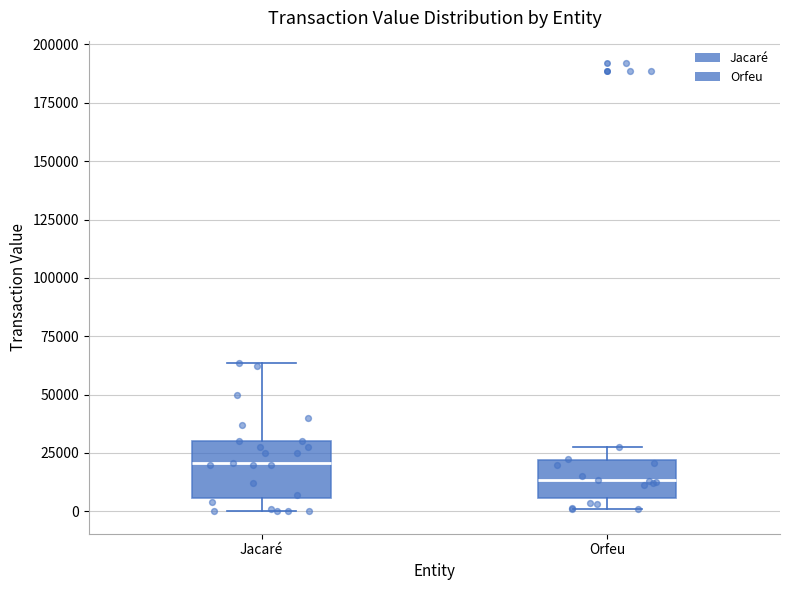

Which box has the highest median line?

Jacaré